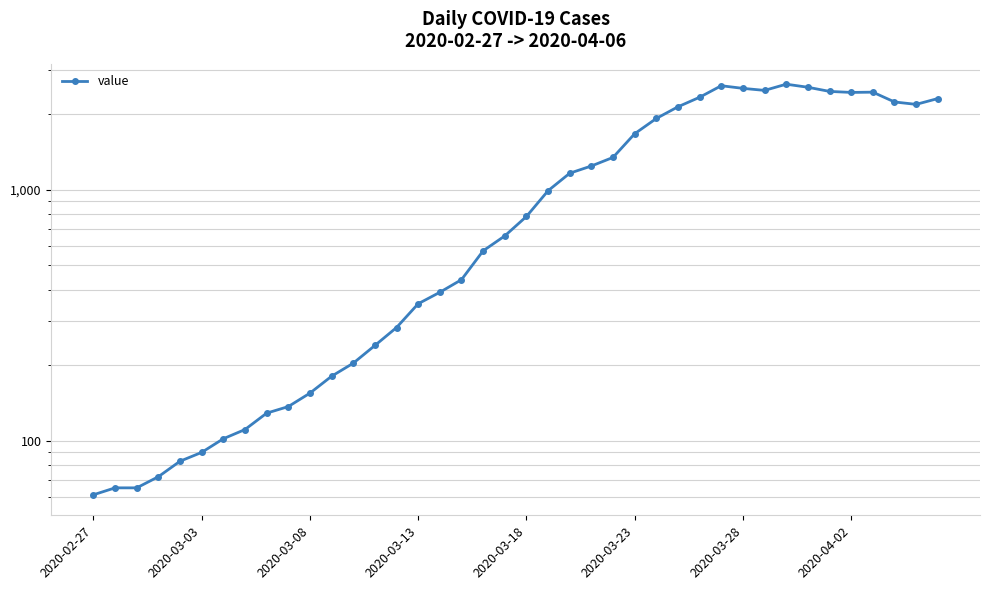

What is the maximum value shown in the chart?

2639